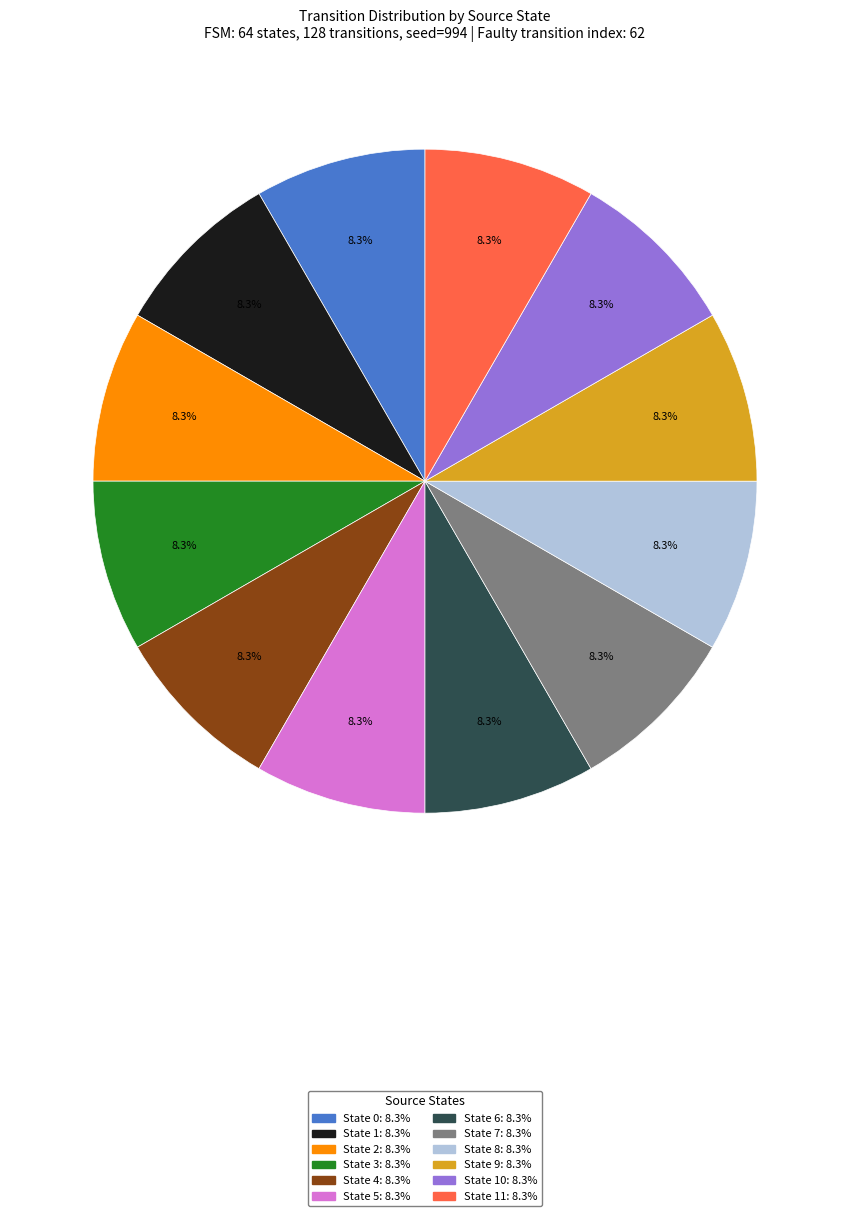

Is there a majority slice in this chart?

No